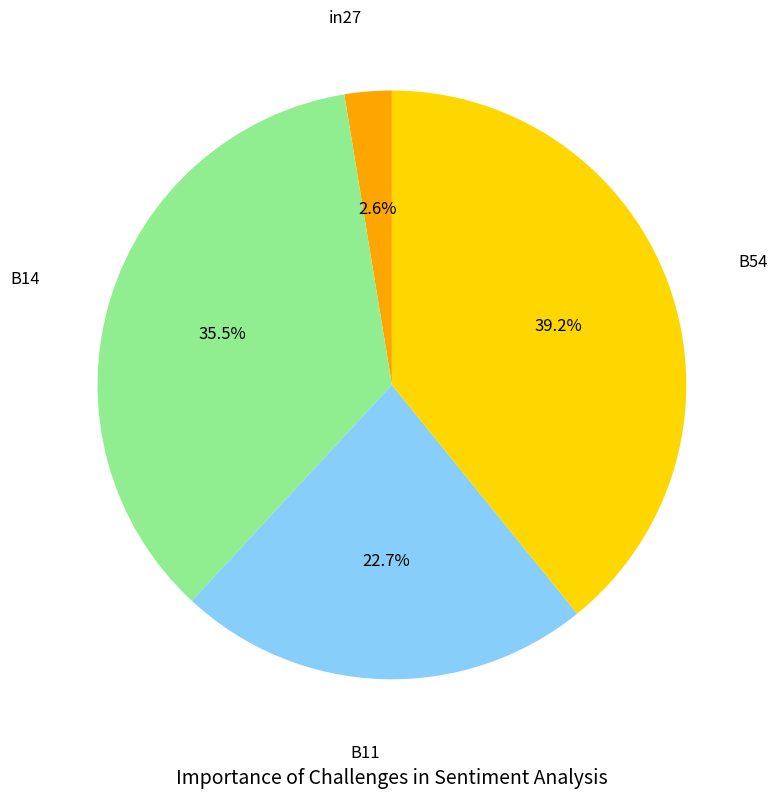

Is there a majority slice in this chart?

No